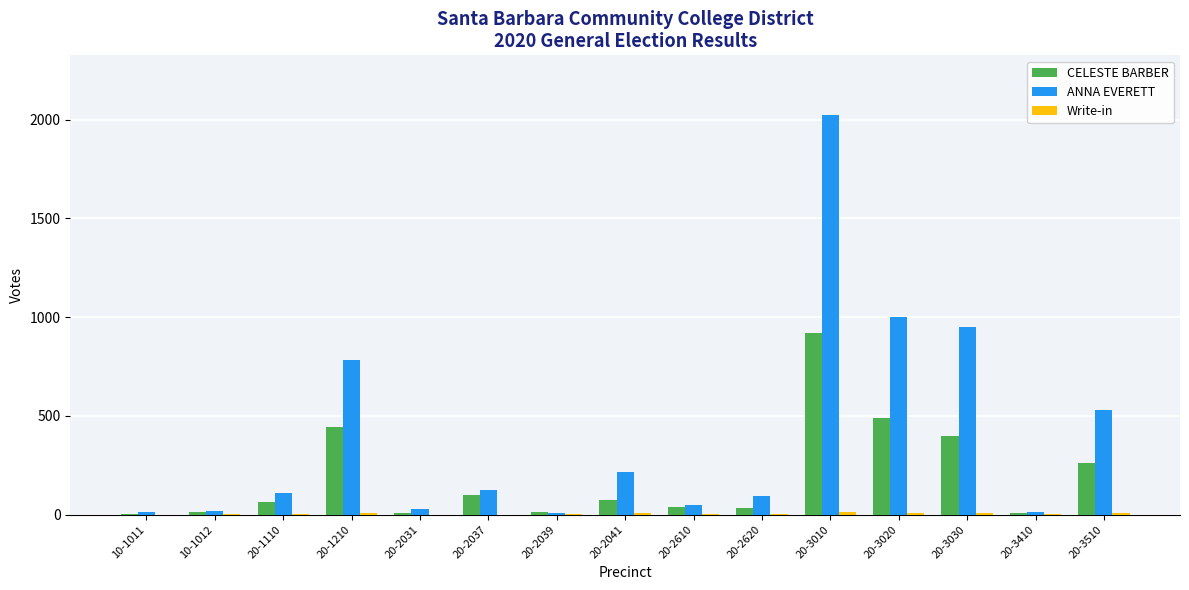

What is the sum of all CELESTE BARBER values?

2862